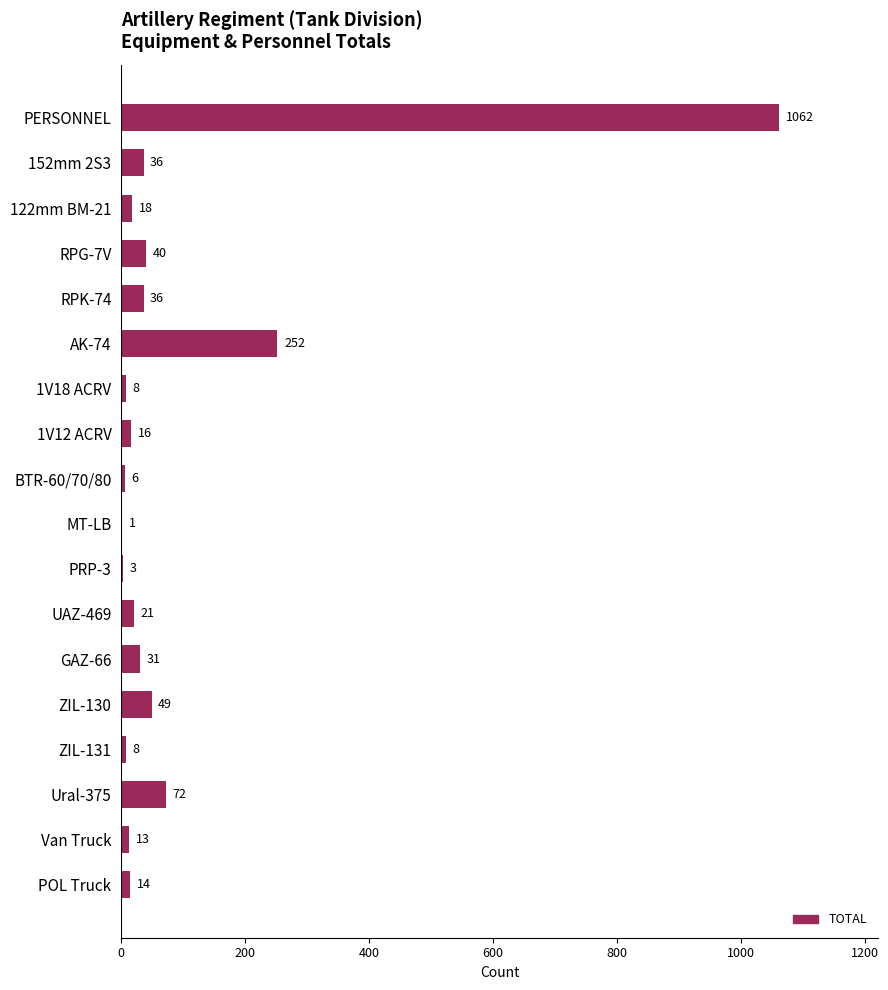

What is the sum of the values at ZIL-131 and PERSONNEL?

1070